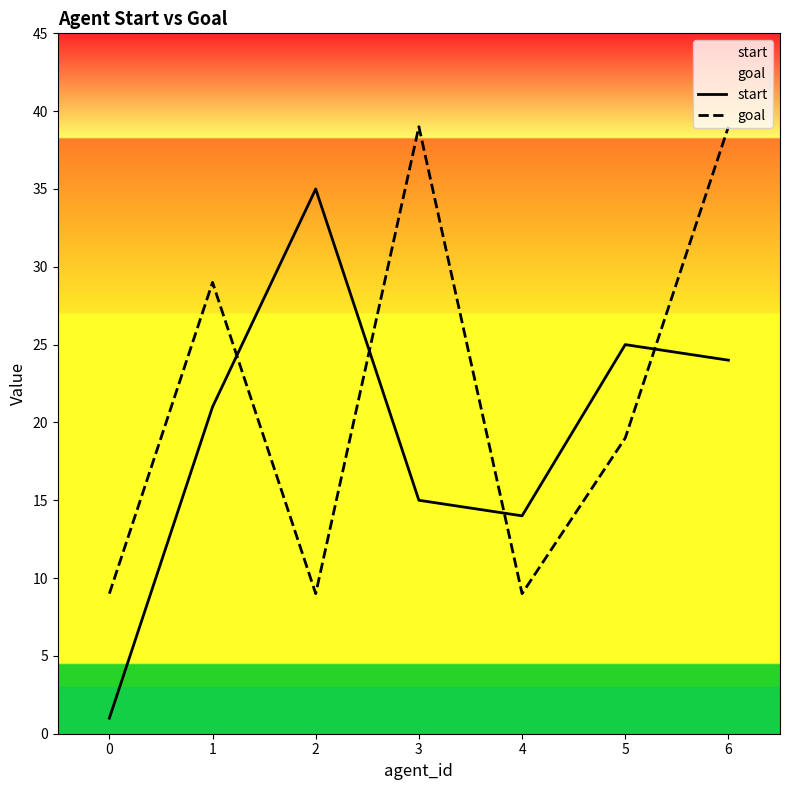

Reading right to left, what are all the values shown in this chart?

start: 6=24	5=25	4=14	3=15	2=35	1=21	0=1
goal: 6=39	5=19	4=9	3=39	2=9	1=29	0=9